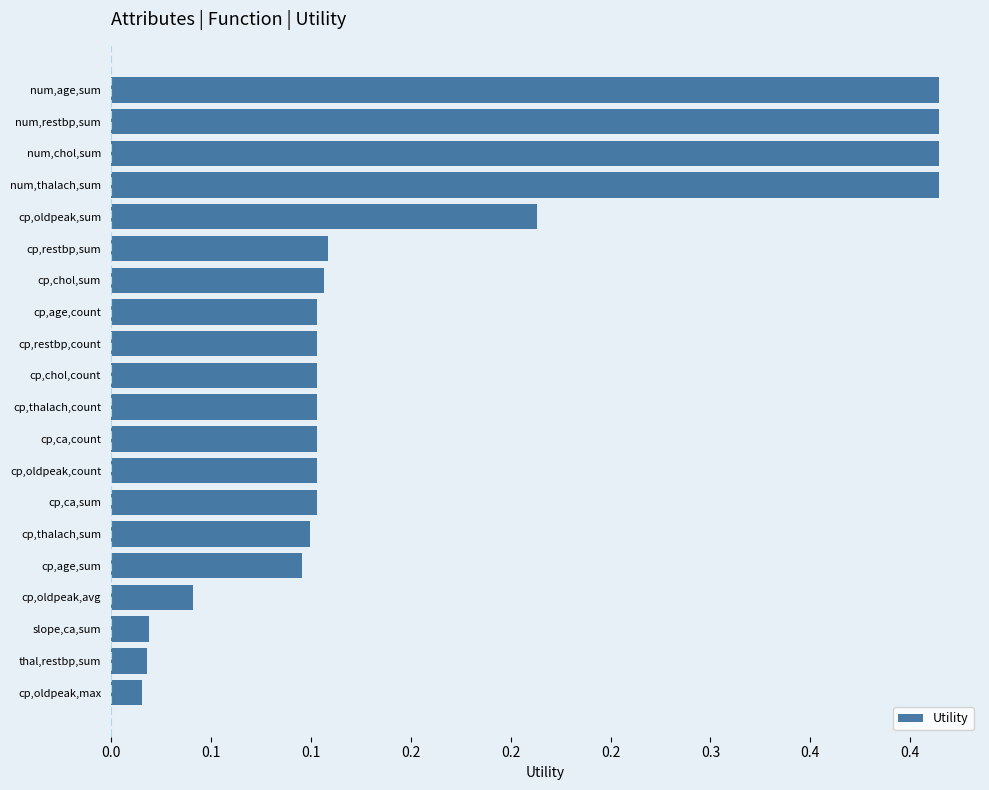

What is the sum of all values?

3.1